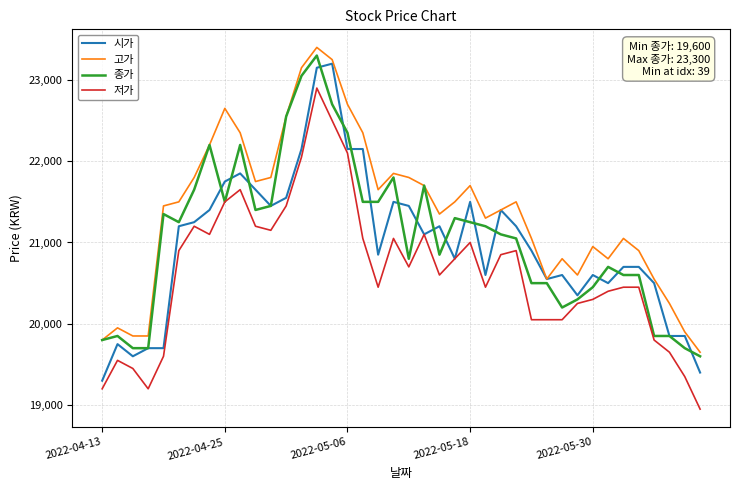

True or false: 고가 and 저가 intersect in this chart.

False